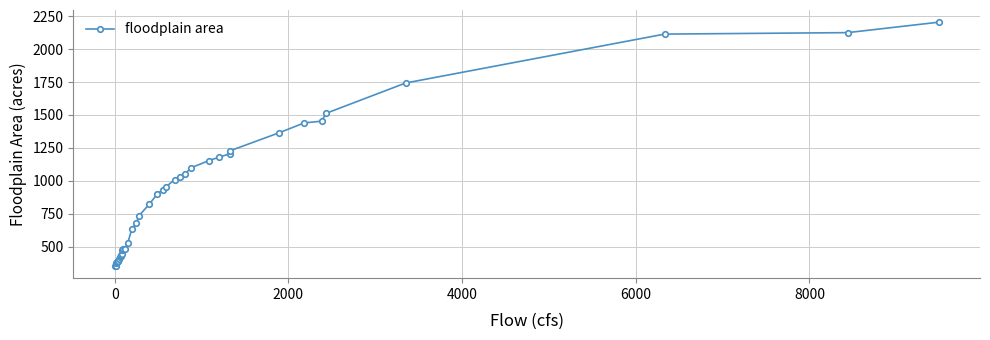

What is the value of the 38th point from the left?

2125.5